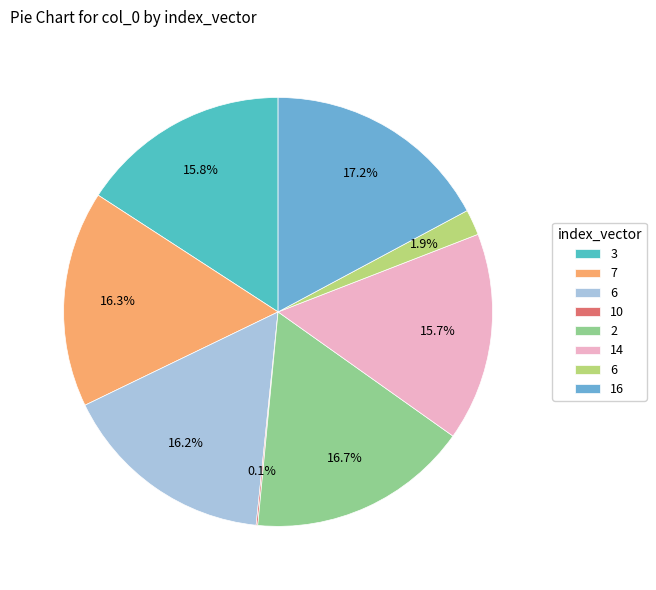

How many slices are in this pie chart?

8